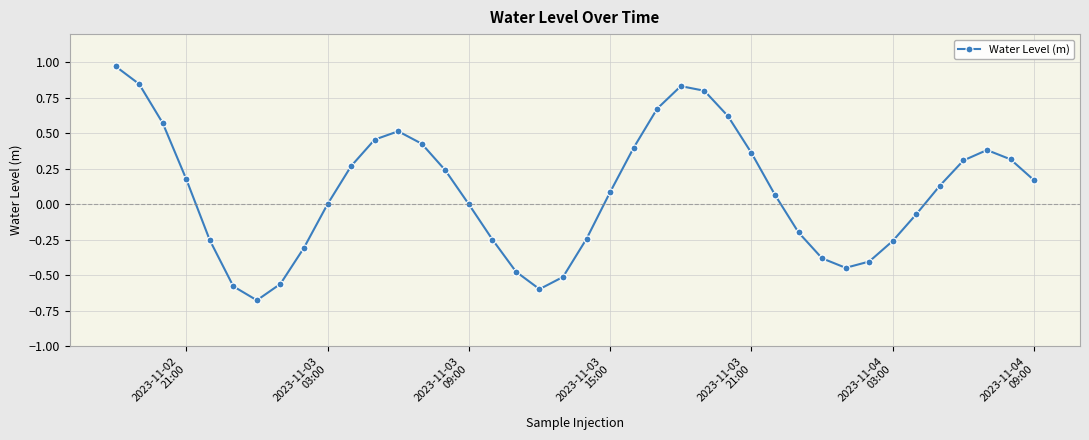

How many interior local peaks (higher than both neighbors) does the data have?

3